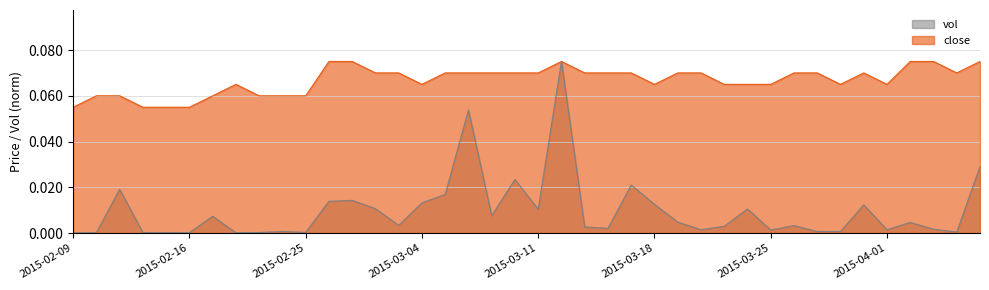

Reading right to left, transcribe all the data shown in this chart.

close: 2015-04-07=0.1	2015-04-06=0.1	2015-04-03=0.1	2015-04-02=0.1	2015-04-01=0.1	2015-03-31=0.1	2015-03-30=0.1	2015-03-27=0.1	2015-03-26=0.1	2015-03-25=0.1	2015-03-24=0.1	2015-03-23=0.1	2015-03-20=0.1	2015-03-19=0.1	2015-03-18=0.1	2015-03-17=0.1	2015-03-16=0.1	2015-03-13=0.1	2015-03-12=0.1	2015-03-11=0.1	2015-03-10=0.1	2015-03-09=0.1	2015-03-06=0.1	2015-03-05=0.1	2015-03-04=0.1	2015-03-03=0.1	2015-03-02=0.1	2015-02-27=0.1	2015-02-26=0.1	2015-02-25=0.1	2015-02-24=0.1	2015-02-23=0.1	2015-02-18=0.1	2015-02-17=0.1	2015-02-16=0.1	2015-02-13=0.1	2015-02-12=0.1	2015-02-11=0.1	2015-02-10=0.1	2015-02-09=0.1
vol_scaled: 2015-04-07=0.0	2015-04-06=0.0	2015-04-03=0.0	2015-04-02=0.0	2015-04-01=0.0	2015-03-31=0.0	2015-03-30=0.0	2015-03-27=0.0	2015-03-26=0.0	2015-03-25=0.0	2015-03-24=0.0	2015-03-23=0.0	2015-03-20=0.0	2015-03-19=0.0	2015-03-18=0.0	2015-03-17=0.0	2015-03-16=0.0	2015-03-13=0.0	2015-03-12=0.1	2015-03-11=0.0	2015-03-10=0.0	2015-03-09=0.0	2015-03-06=0.1	2015-03-05=0.0	2015-03-04=0.0	2015-03-03=0.0	2015-03-02=0.0	2015-02-27=0.0	2015-02-26=0.0	2015-02-25=0.0	2015-02-24=0.0	2015-02-23=0.0	2015-02-18=0.0	2015-02-17=0.0	2015-02-16=0.0	2015-02-13=0.0	2015-02-12=0.0	2015-02-11=0.0	2015-02-10=0.0	2015-02-09=0.0